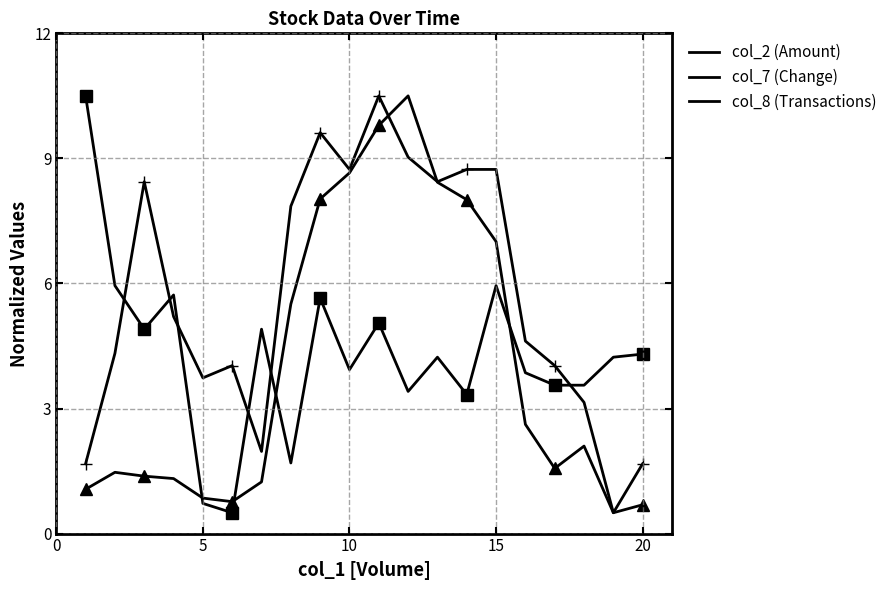

At which label does col_8 (Transactions) first exceed 5?

10